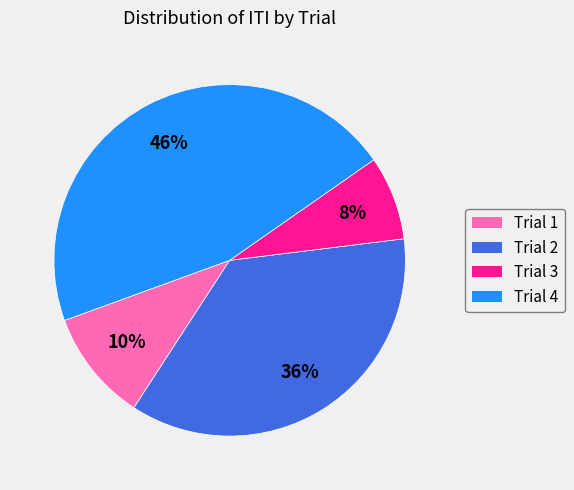

Which category has the biggest portion of the pie?

Trial 4